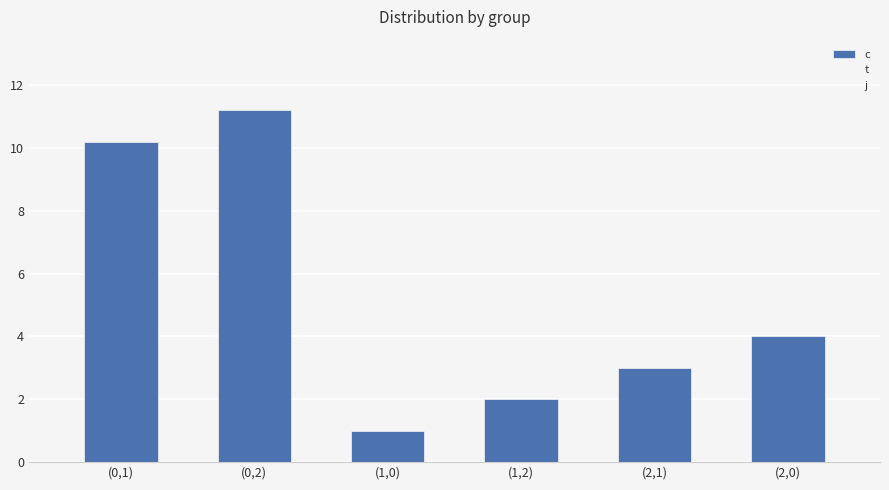

How many series are shown in this chart?

1